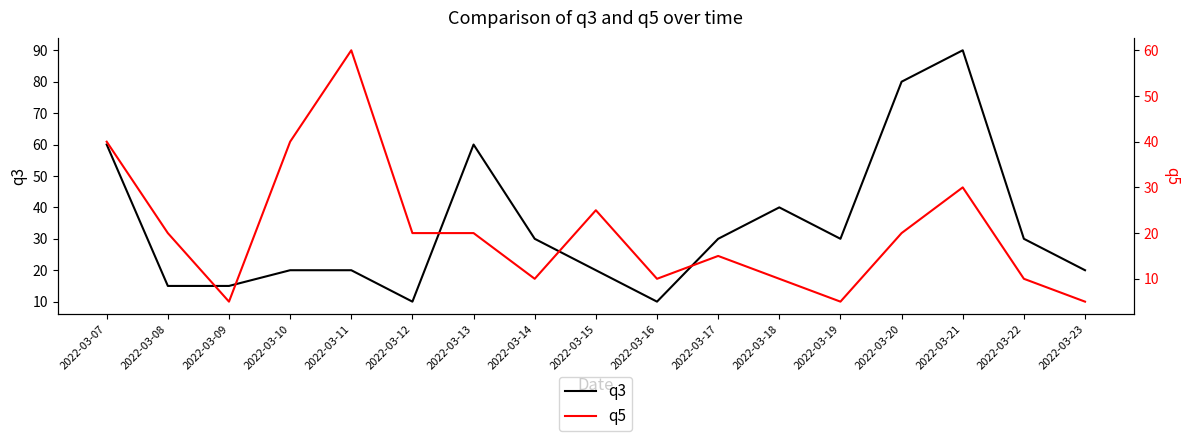

How many data points in q3 are above 30?

5